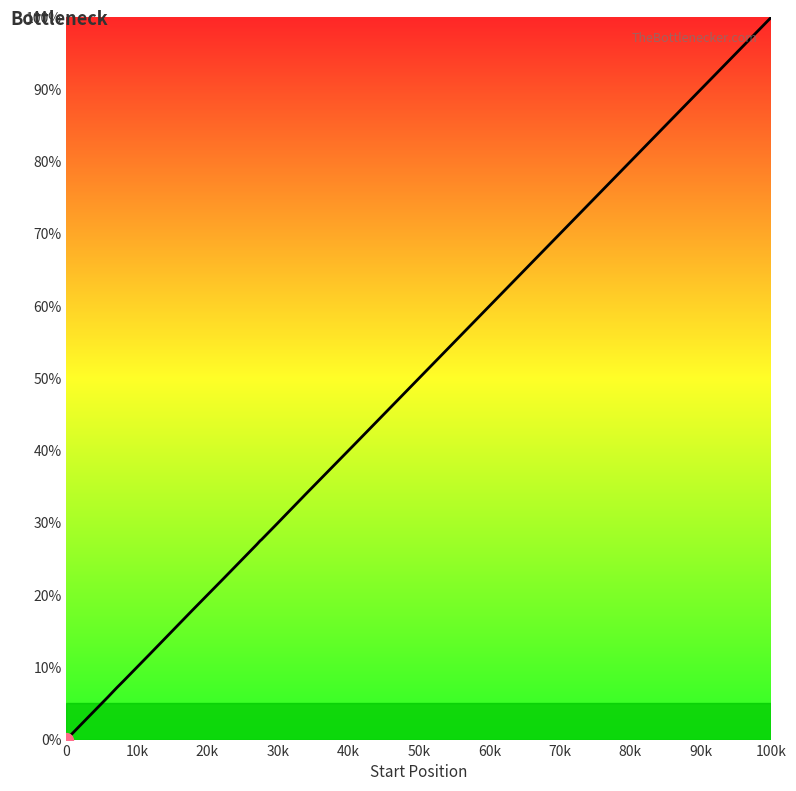

What is the greatest value displayed?

100.0